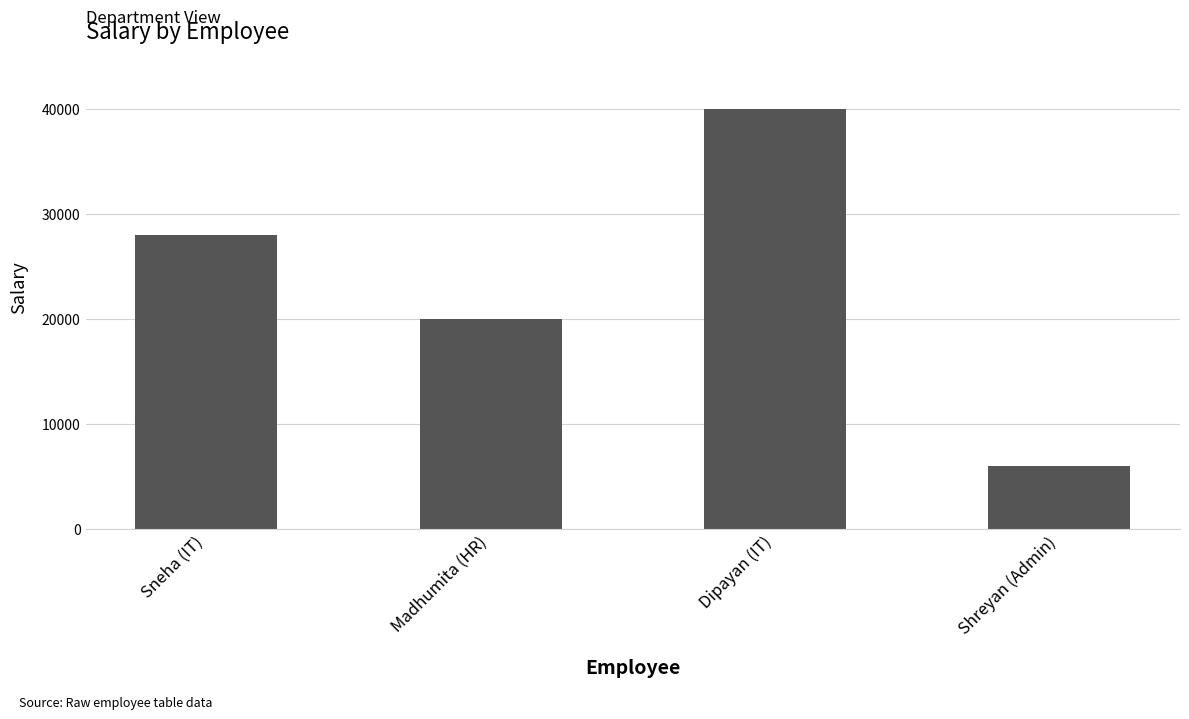

What is the label of the 3rd bar from the left?

Dipayan (IT)